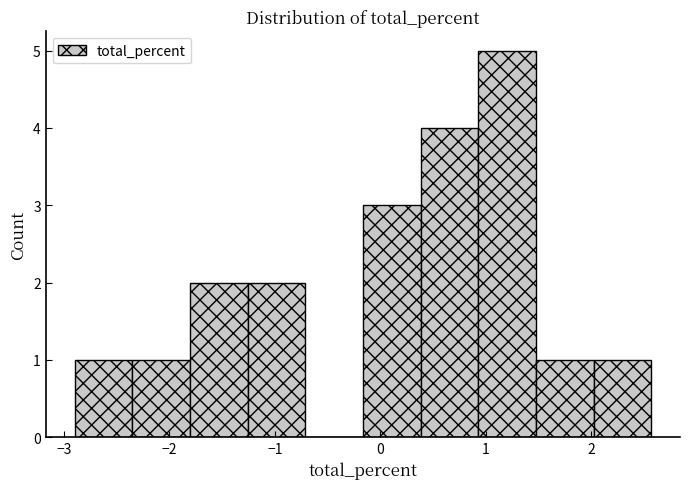

Reading left to right, transcribe this chart: for each bar, give the range it covers on the x-axis and its height. Neither the bar edges nor the heights are printed on the chart, so give them approximately, as read against the axes.

-2.9 to -2.4: 1
-2.4 to -1.8: 1
-1.8 to -1.3: 2
-1.3 to -0.7: 2
-0.7 to -0.2: 0
-0.2 to 0.4: 3
0.4 to 0.9: 4
0.9 to 1.5: 5
1.5 to 2.0: 1
2.0 to 2.6: 1